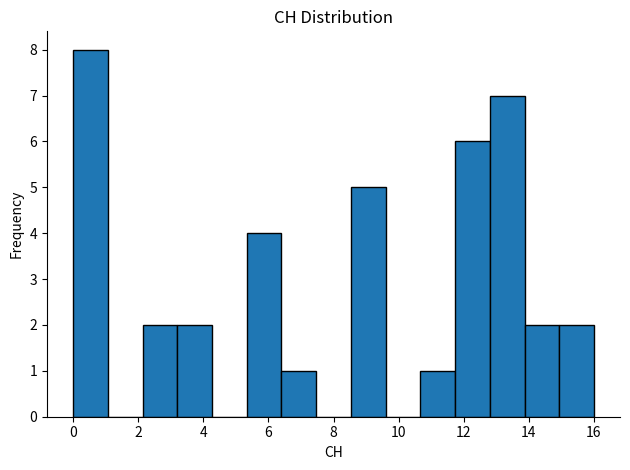

Reading left to right, list every bar in this chart as the range it spans on the x-axis followed by its height. Neither the bar edges nor the heights are printed on the chart, so give them approximately, as read against the axes.

0.0 to 1.0: 8
1.0 to 2.2: 0
2.2 to 3.2: 2
3.2 to 4.2: 2
4.2 to 5.4: 0
5.4 to 6.4: 4
6.4 to 7.4: 1
7.4 to 8.6: 0
8.6 to 9.6: 5
9.6 to 10.6: 0
10.6 to 11.8: 1
11.8 to 12.8: 6
12.8 to 13.8: 7
13.8 to 15.0: 2
15.0 to 16.0: 2